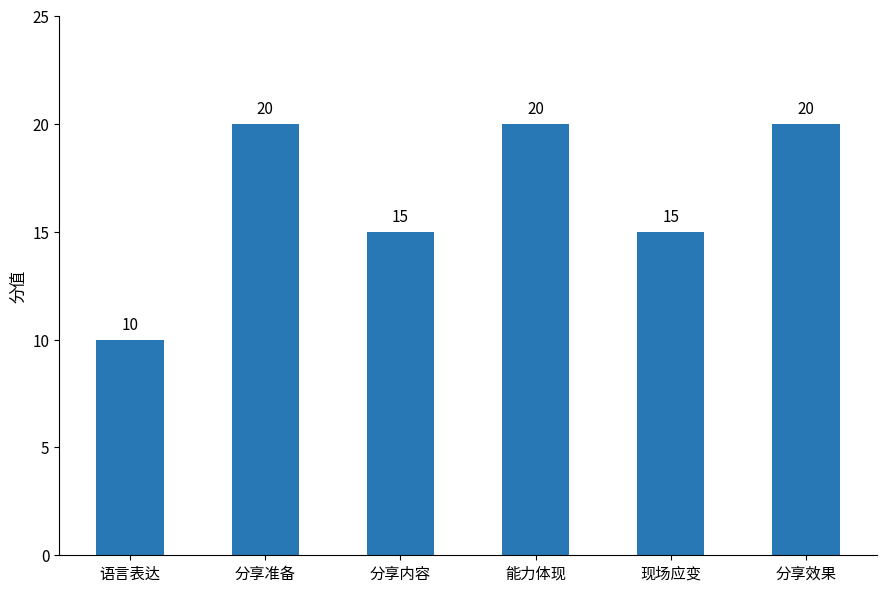

What is the label of the 1st bar from the left?

语言表达